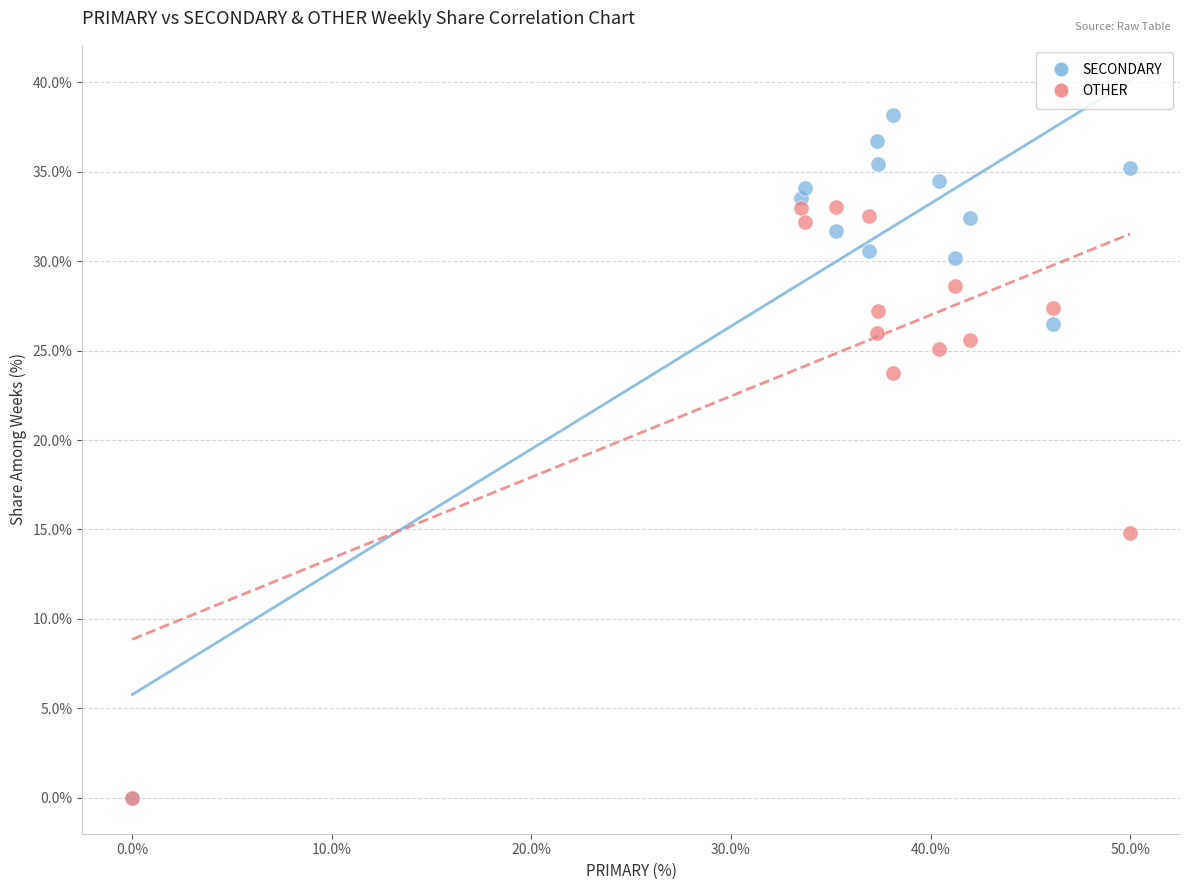

What are all the series names shown in the legend?

SECONDARY, OTHER